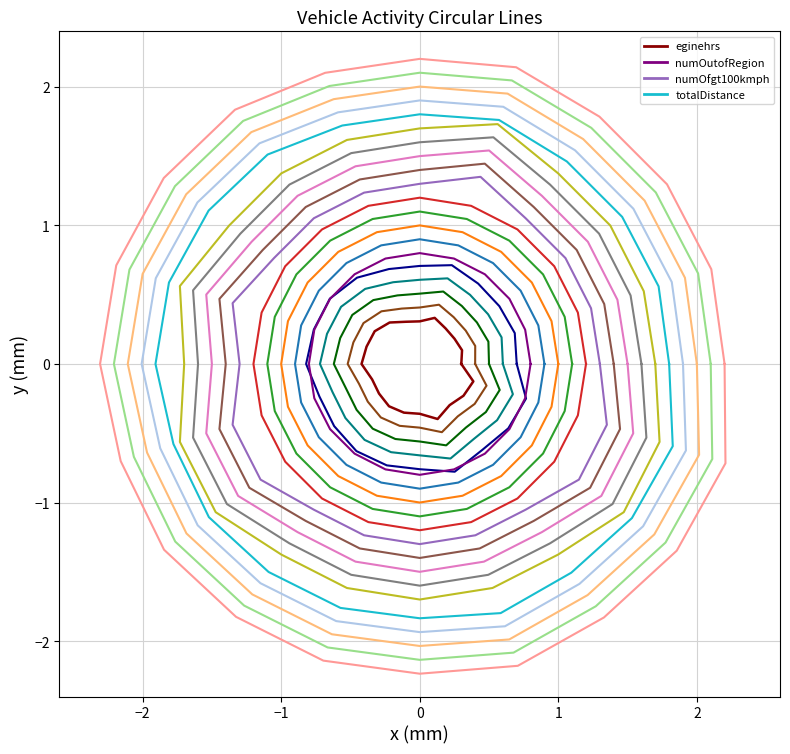

What is the spread (max minus min) of values at −2?

0.5